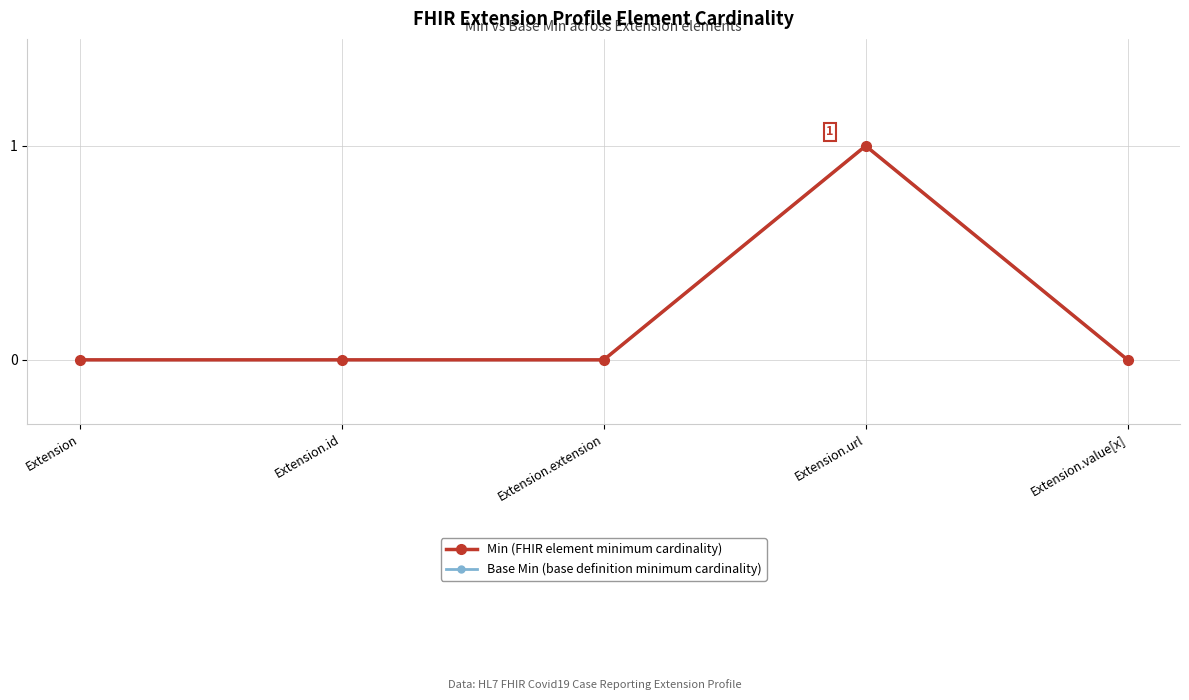

Is this an area chart (filled region under the line)?

No